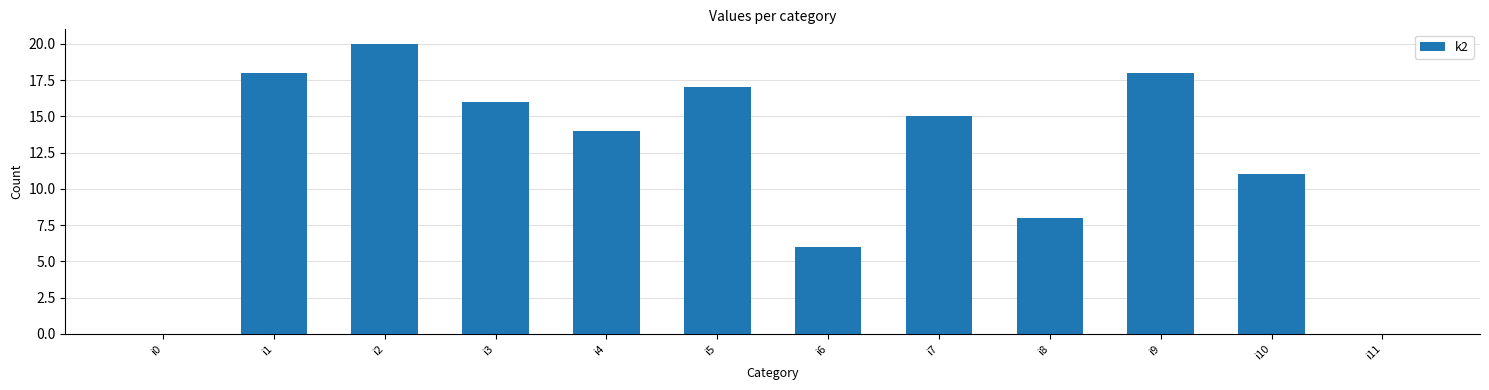

What is the change in value from i0 to i8?

+8